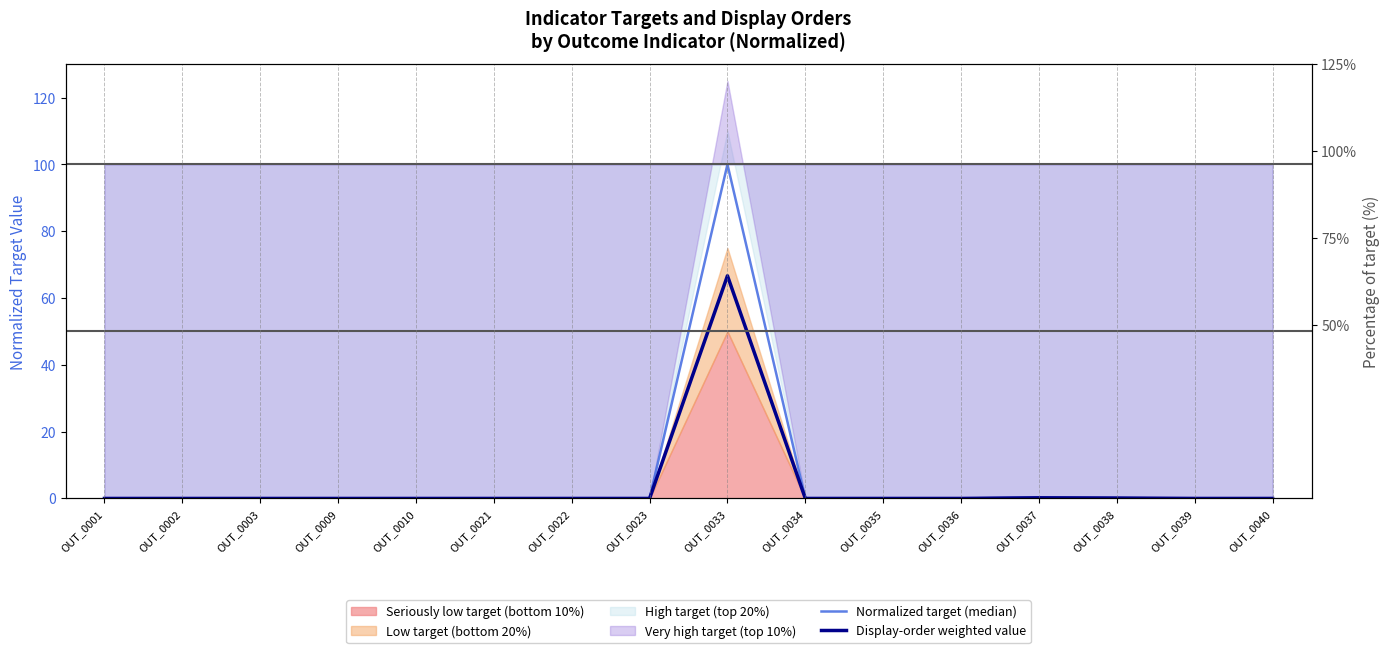

What is the value of the Display-order weighted value point at the 14th from the left?

0.1